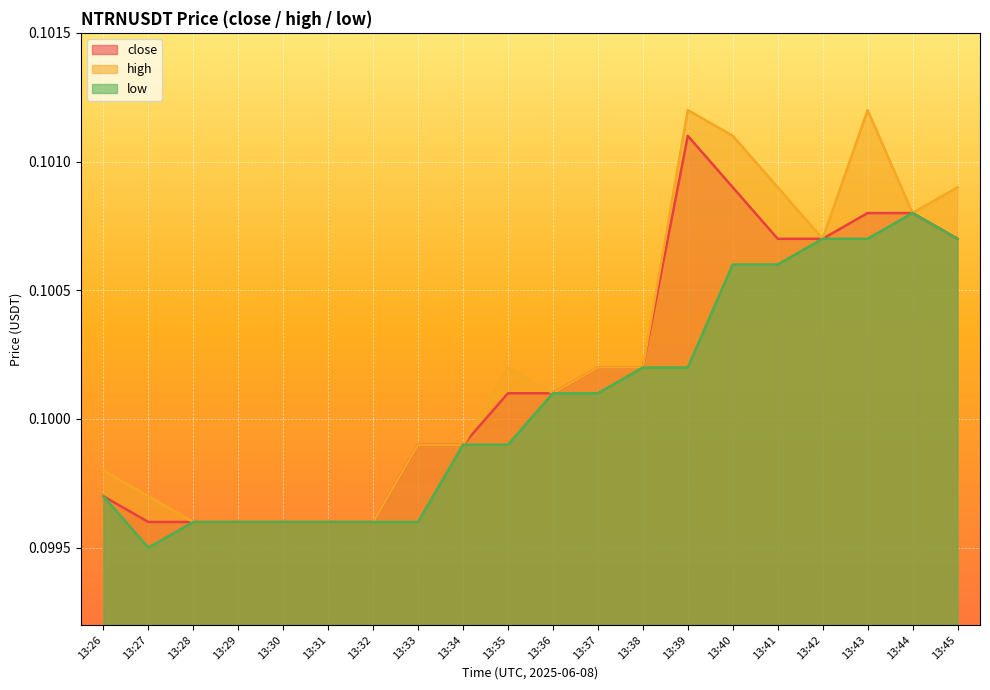

At which label is low closest to 0?

13:27